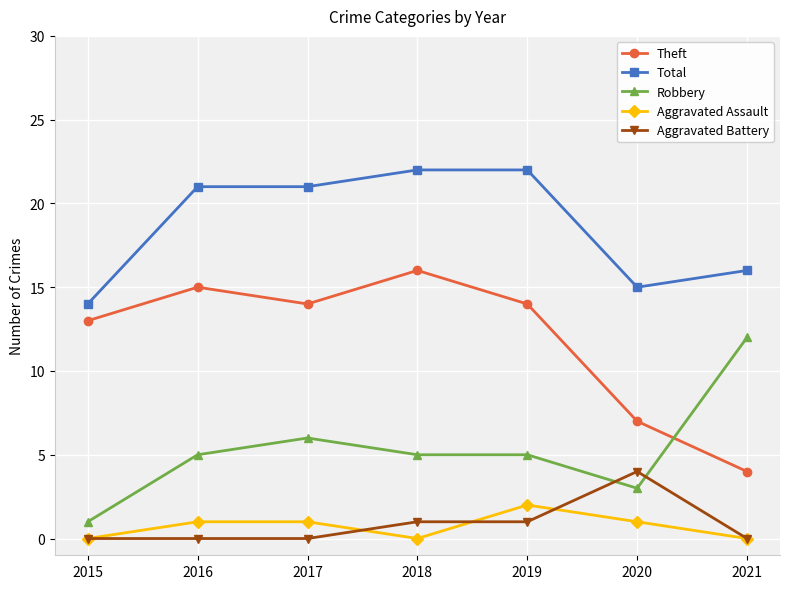

Reading left to right, list all the values displayed in this chart.

Theft: 13	15	14	16	14	7	4
Total: 14	21	21	22	22	15	16
Robbery: 1	5	6	5	5	3	12
Aggravated Assault: 0	1	1	0	2	1	0
Aggravated Battery: 0	0	0	1	1	4	0